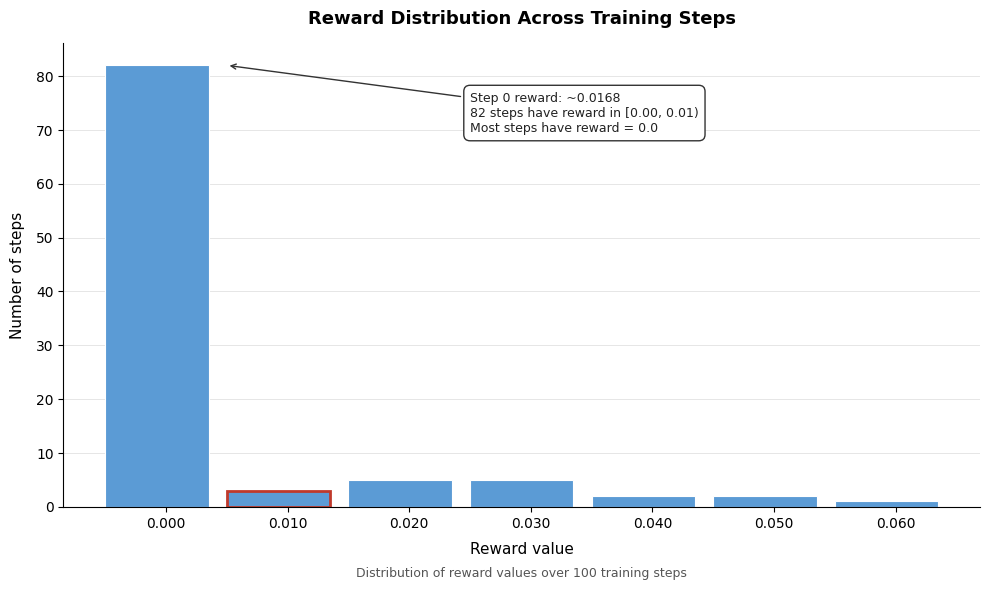

Reading left to right, transcribe all the data shown in this chart.

82	3	5	5	2	2	1